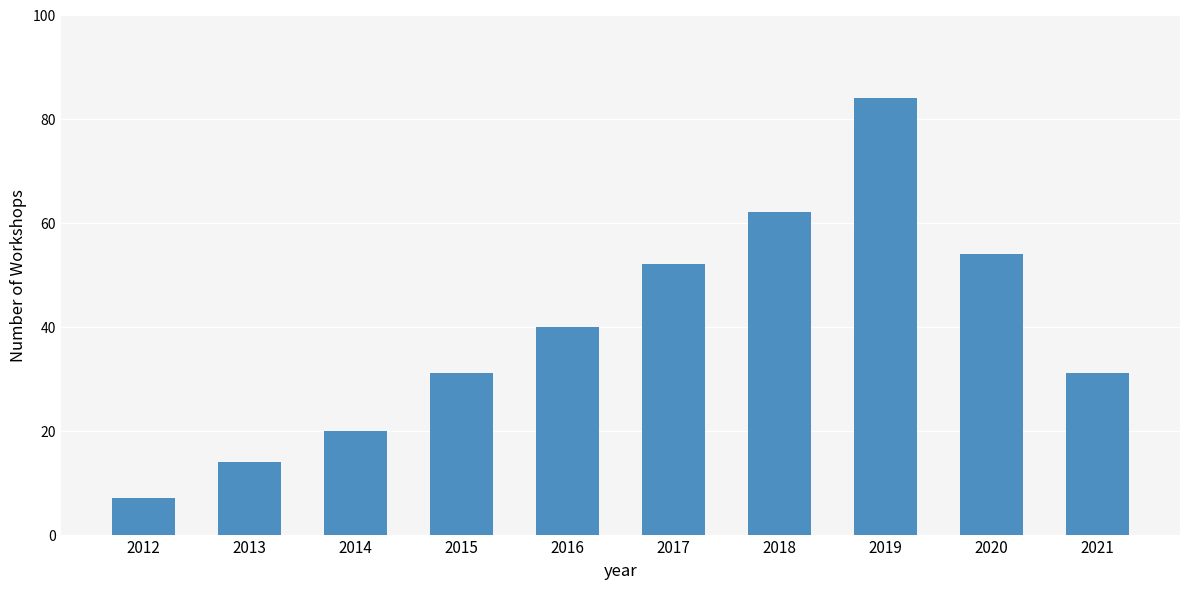

What is the minimum value shown in the chart?

7